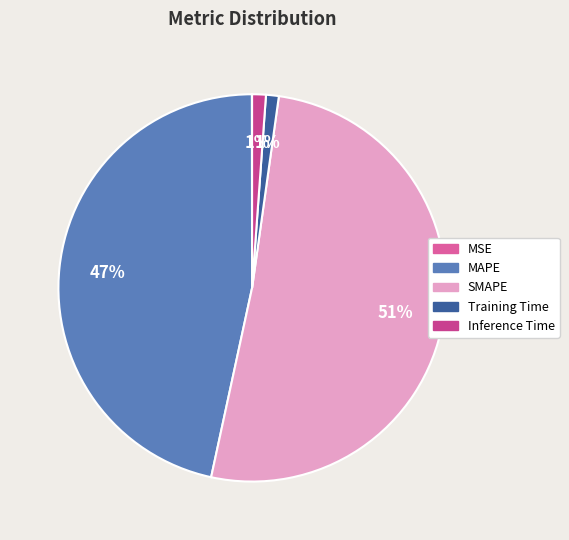

What is the change in value from MSE to Inference Time?

+0.4